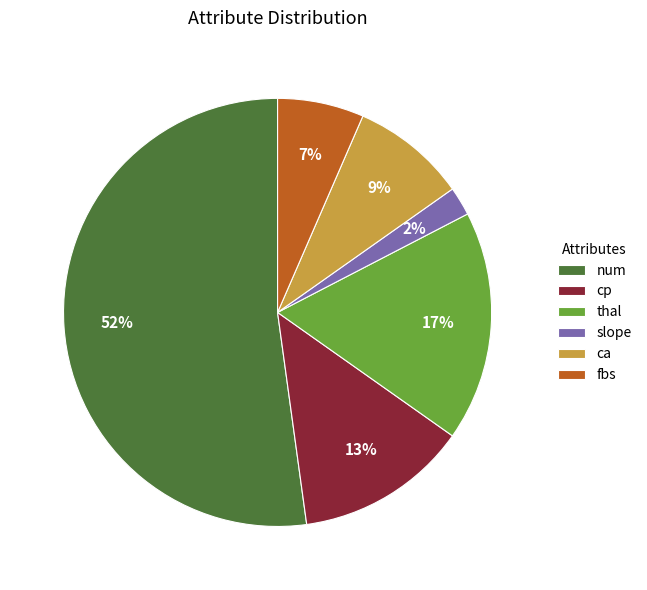

Rank the categories by value from lowest to highest.

slope, fbs, ca, cp, thal, num